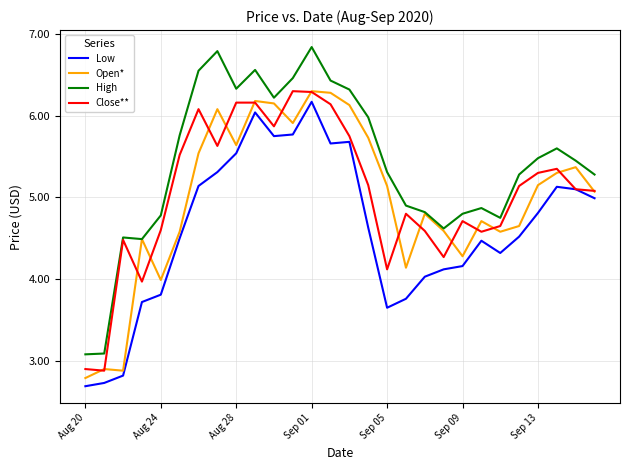

Does the chart display data point markers on the line(s)?

No